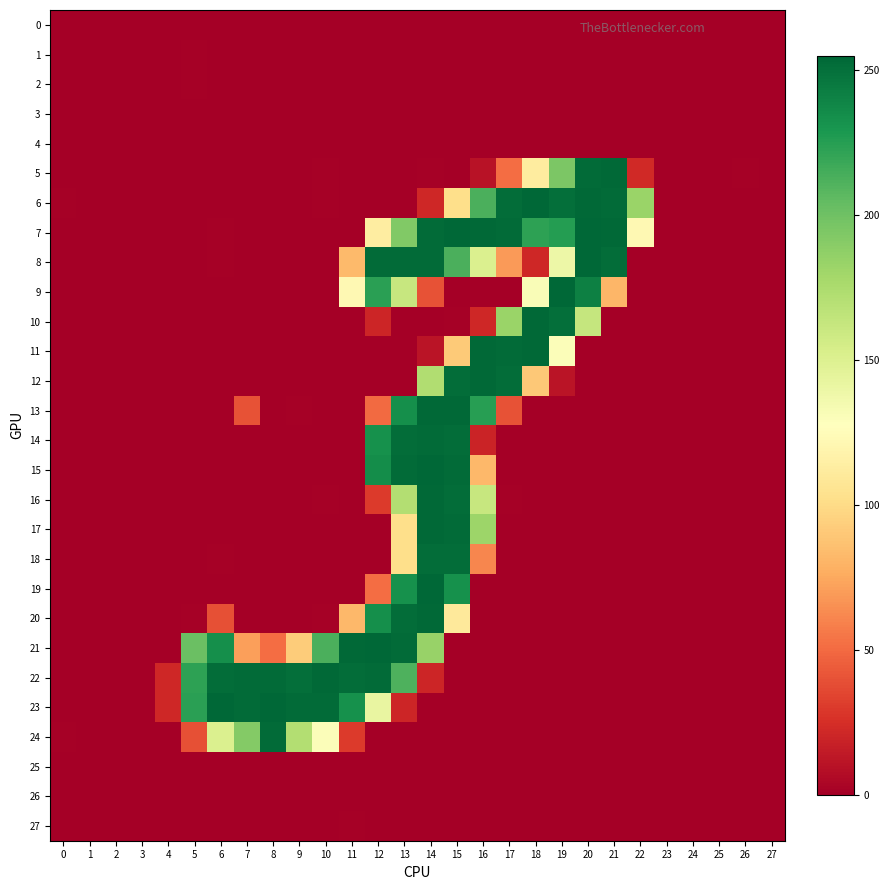

What is the total value across all series at 12?

2090.8